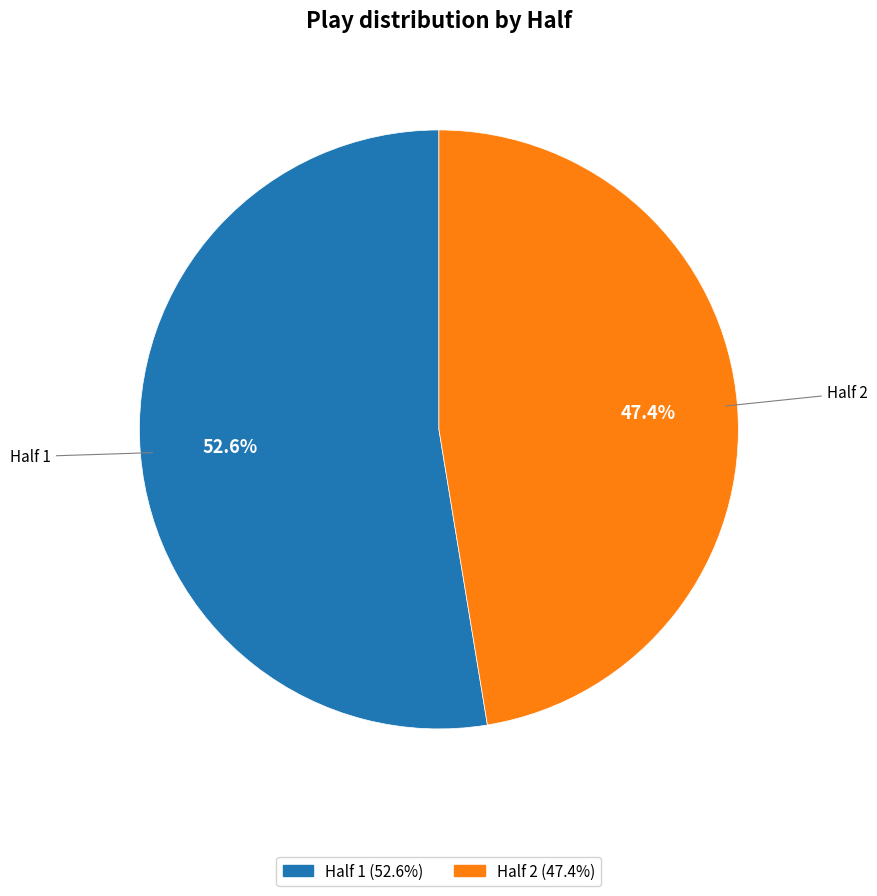

To the nearest percent, what portion does Half 2 represent?

47%